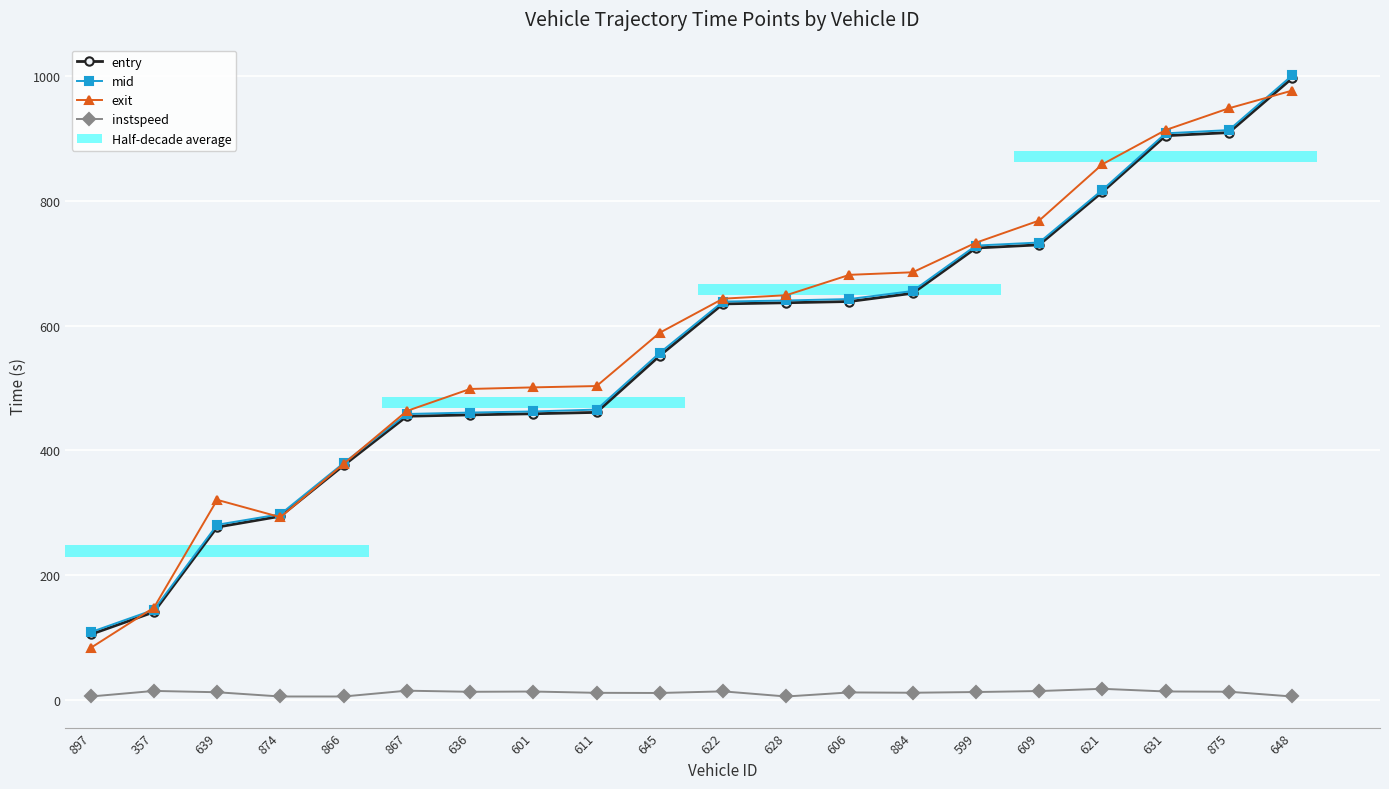

Which series has the largest total across all categories?

exit